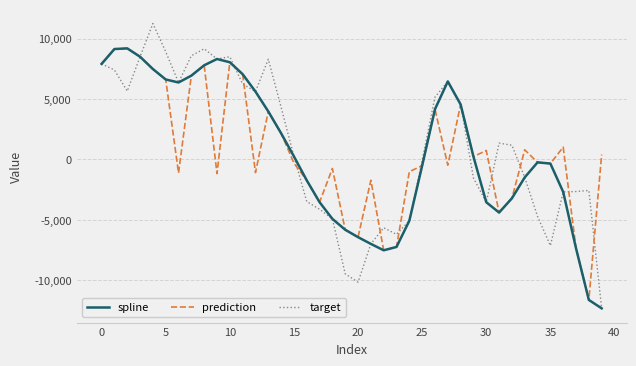

What is the minimum value for target?

-12332.8